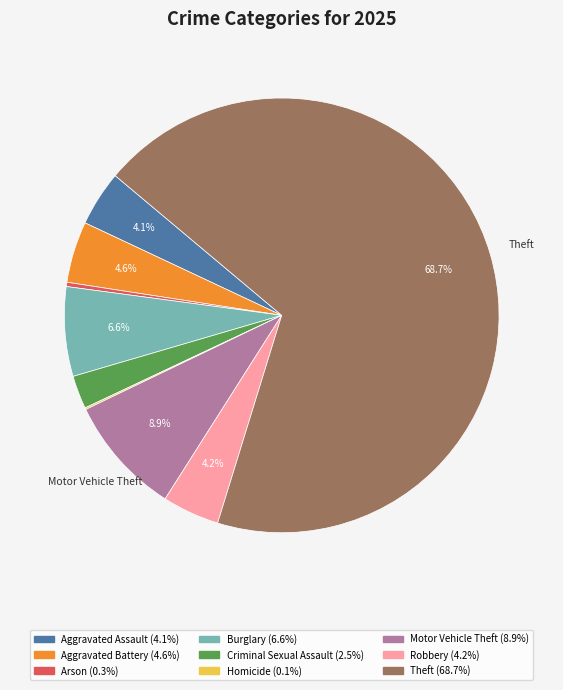

Is there a majority slice in this chart?

Yes